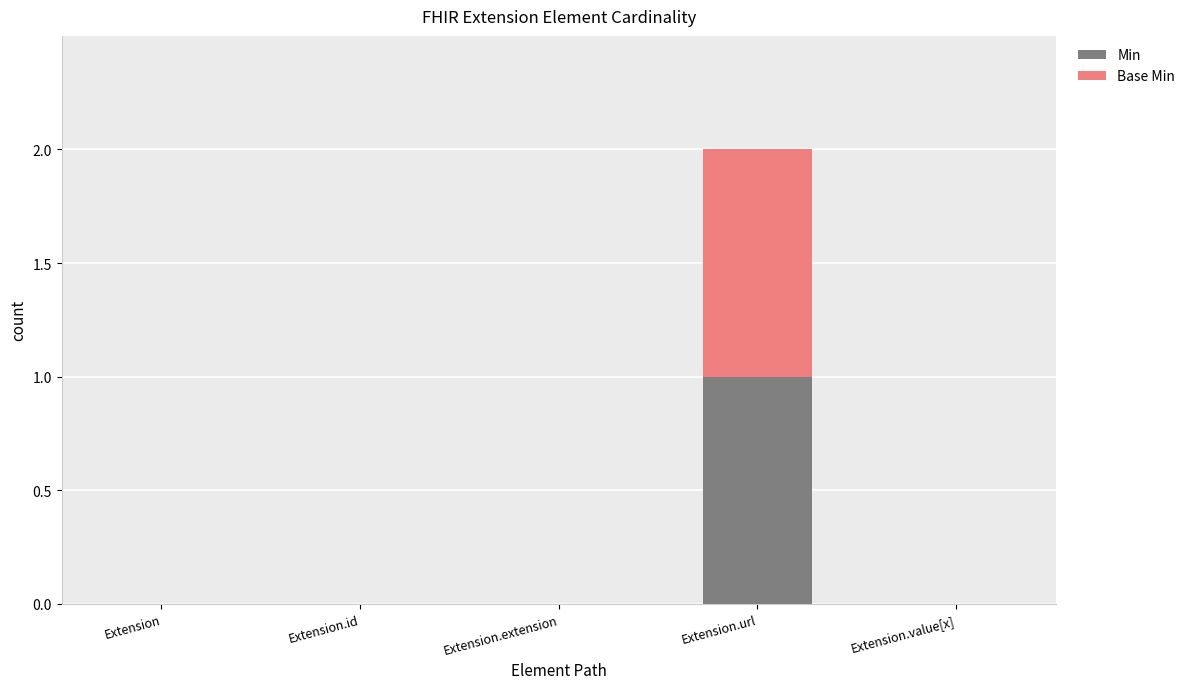

Reading right to left, list the values for the Min series.

Extension.value[x]=0	Extension.url=1	Extension.extension=0	Extension.id=0	Extension=0